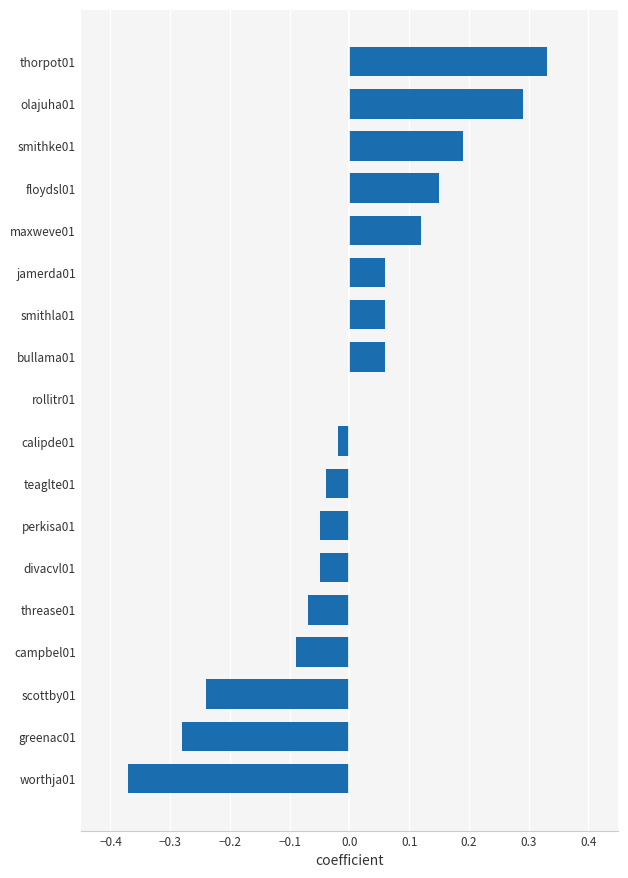

What is the change in value from greenac01 to olajuha01?

+0.6